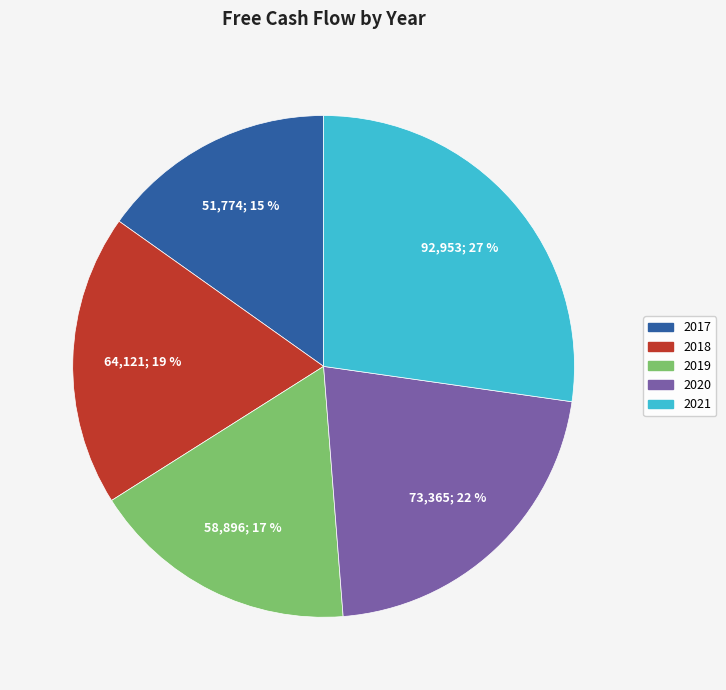

Which category has the biggest portion of the pie?

2021